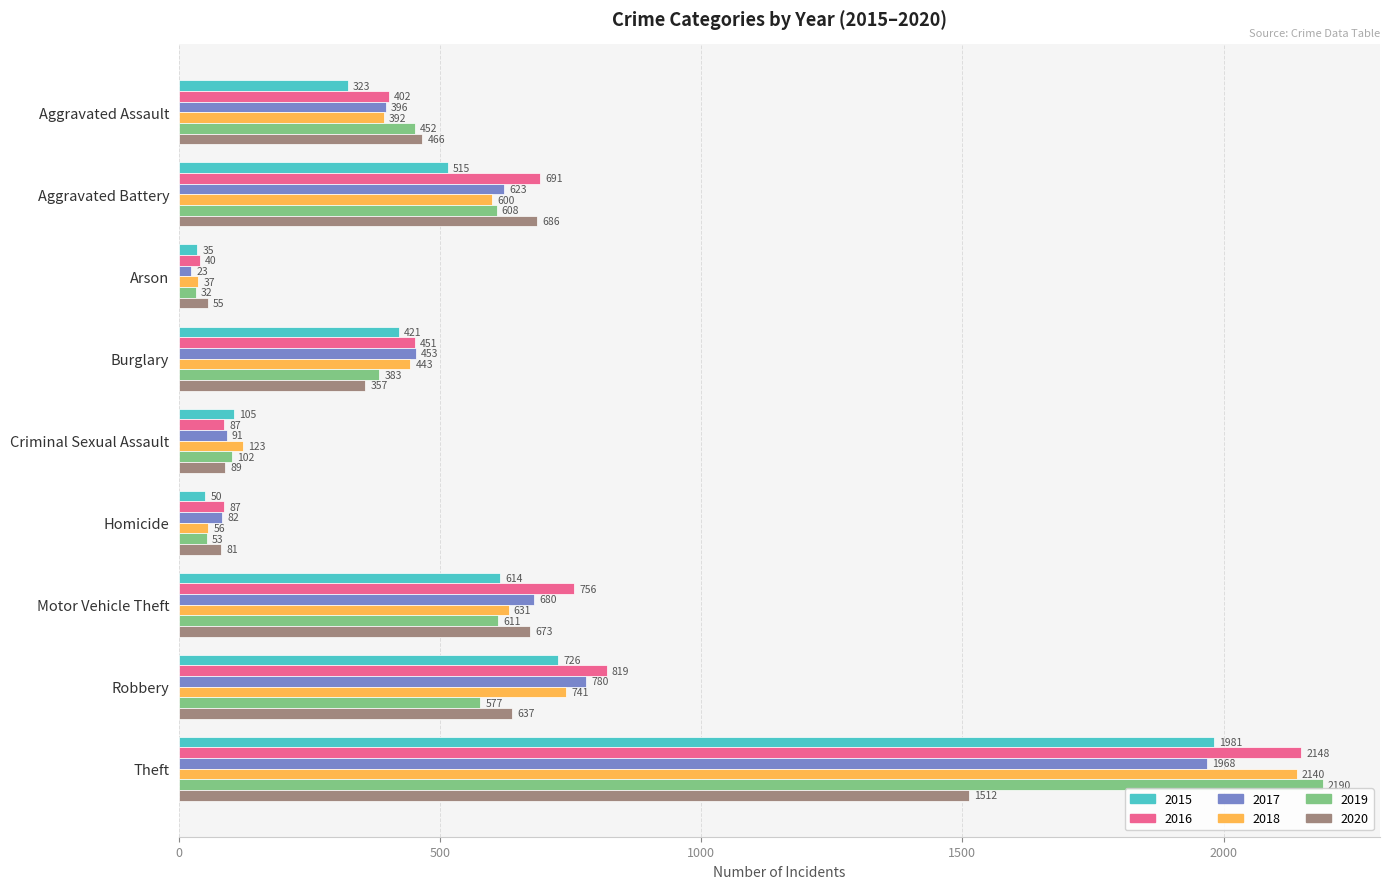

At which label is 2018 closest to 1088?

Robbery